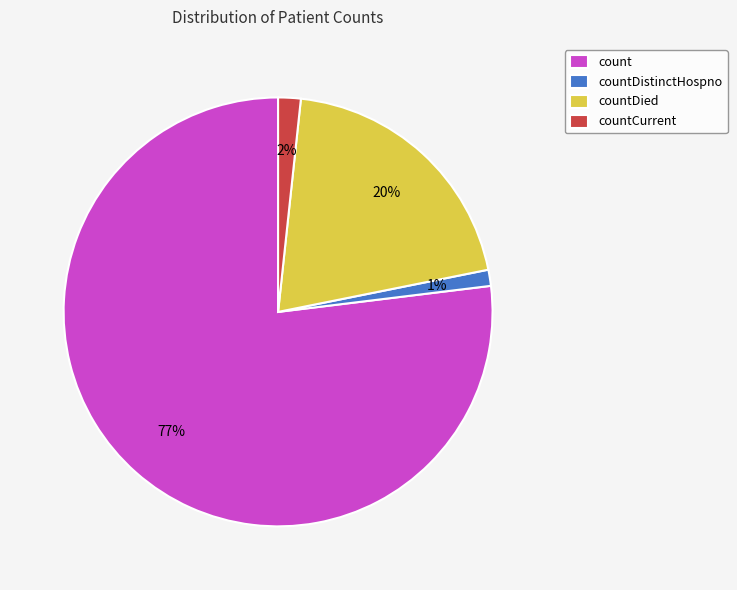

Does count represent more than half of the total?

Yes